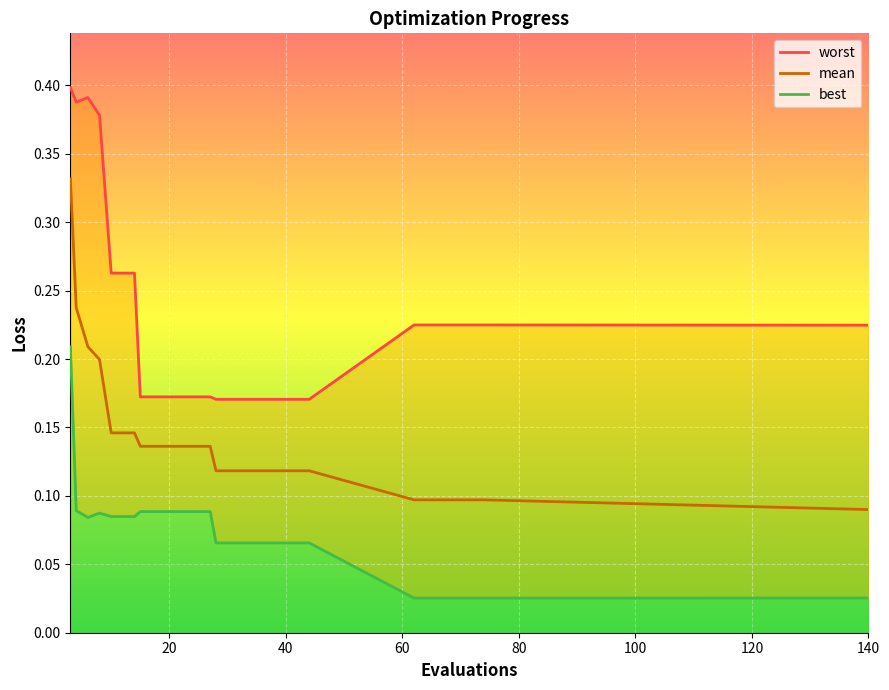

Reading right to left, transcribe all the data shown in this chart.

worst: 0.2	0.2	0.2	0.2	0.2	0.2	0.2	0.2	0.2	0.2	0.2	0.2	0.2	0.2	0.3	0.3	0.4	0.4	0.4	0.4
mean: 0.1	0.1	0.1	0.1	0.1	0.1	0.1	0.1	0.1	0.1	0.1	0.1	0.1	0.1	0.1	0.1	0.2	0.2	0.2	0.3
best: 0.0	0.0	0.0	0.0	0.0	0.1	0.1	0.1	0.1	0.1	0.1	0.1	0.1	0.1	0.1	0.1	0.1	0.1	0.1	0.2